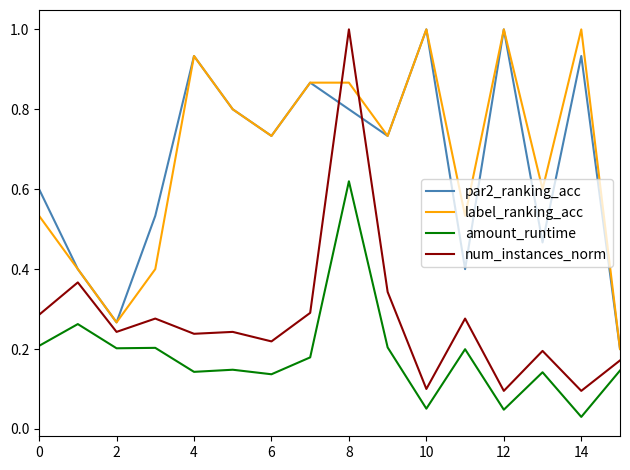

What is the greatest value displayed?

1.0